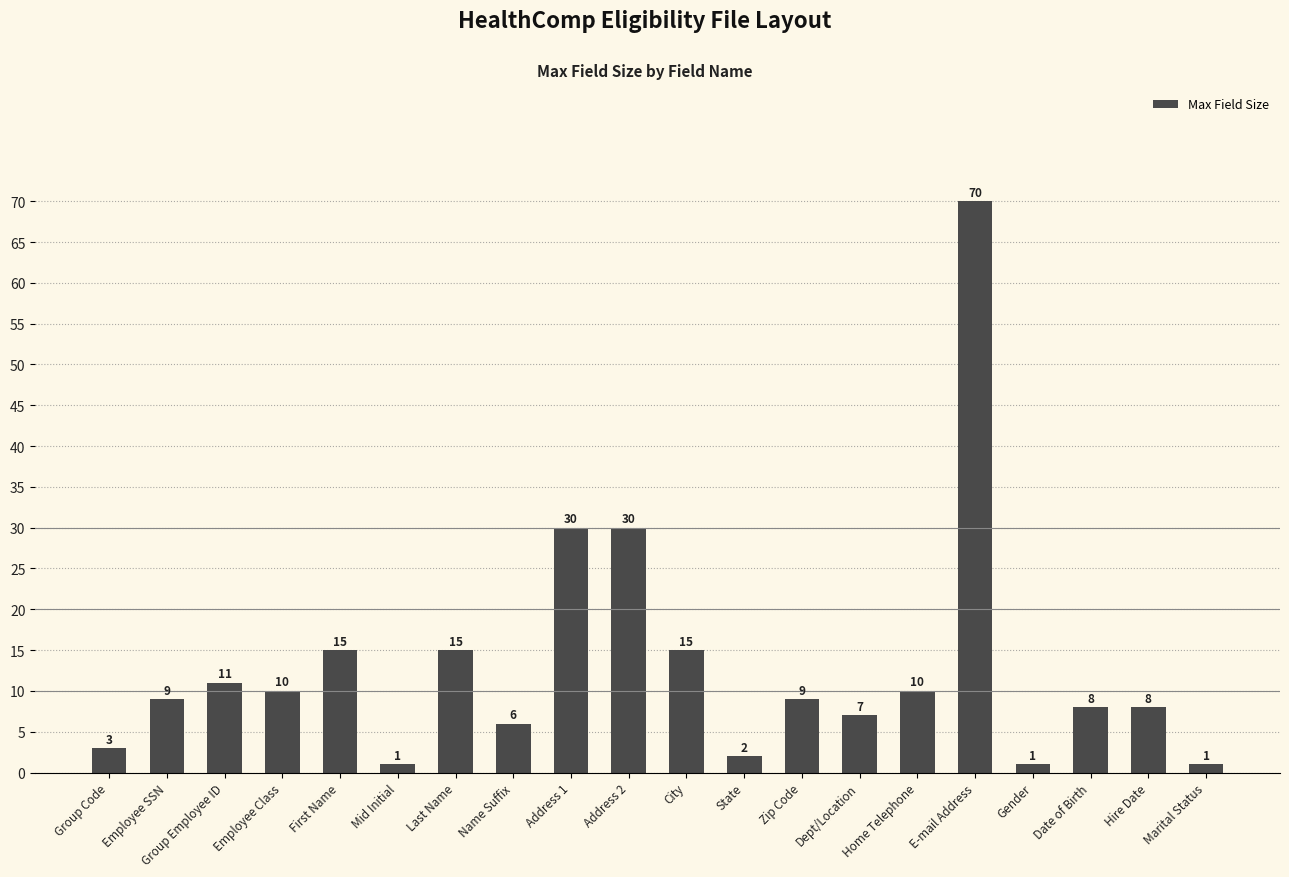

True or false: the data shows 15 at First Name.

True